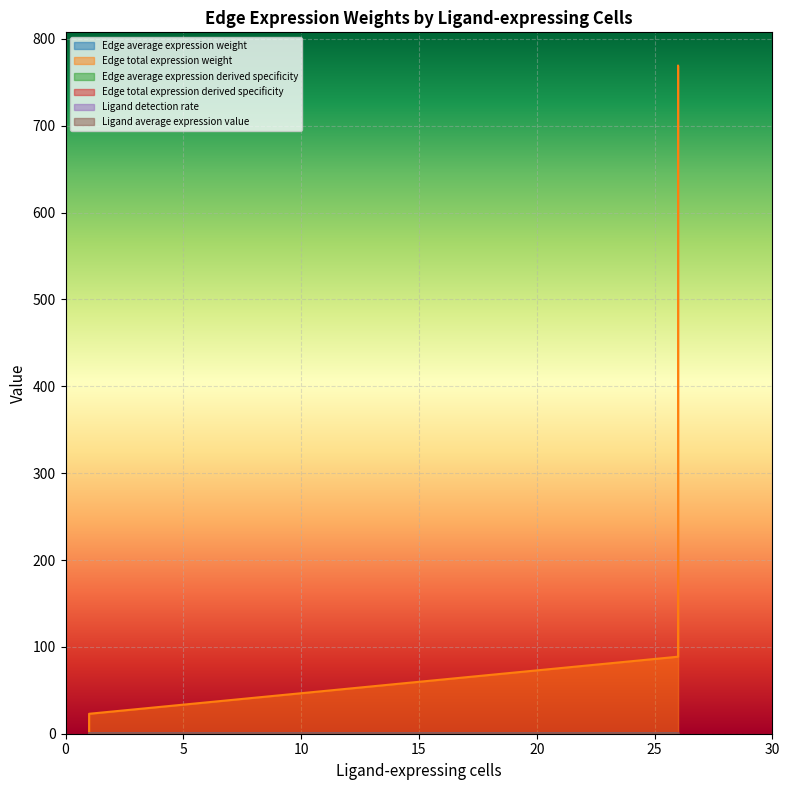

Reading left to right, transcribe all the data shown in this chart.

Edge average expression weight: 0.0	0.0	0.0	0.0
Edge total expression weight: 2.6	23.0	88.7	769.0
Edge average expression derived specificity: 0.0	0.1	0.2	0.7
Edge total expression derived specificity: 0.0	0.0	0.1	0.9
Ligand detection rate: 0.0	0.0	0.1	0.1
Ligand average expression value: 0.0	0.0	0.3	0.3